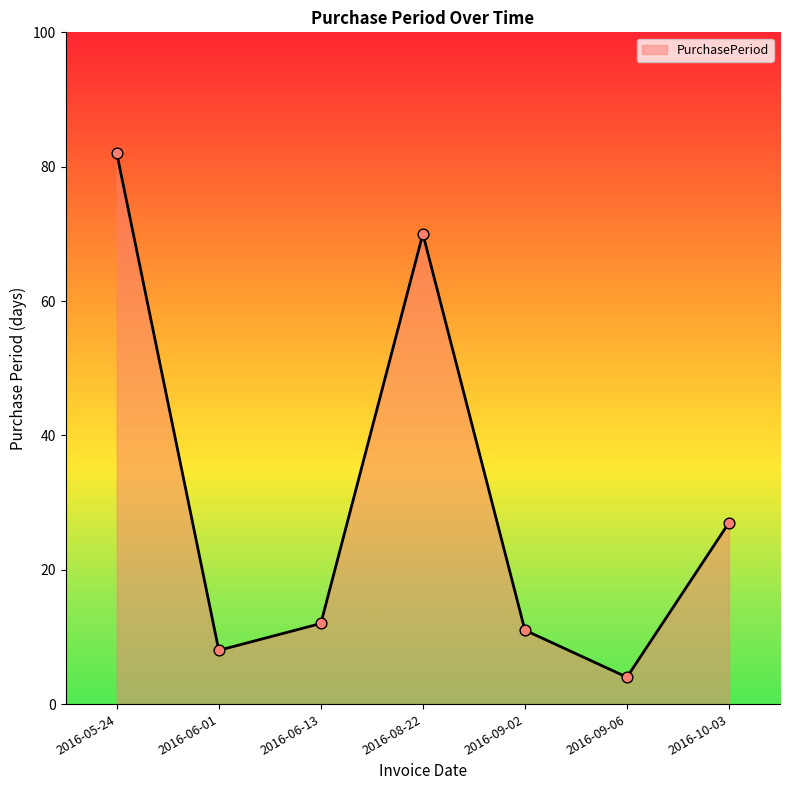

Approximately how many times larger is the value at 2016-06-01 compared to 2016-08-22?

0.1